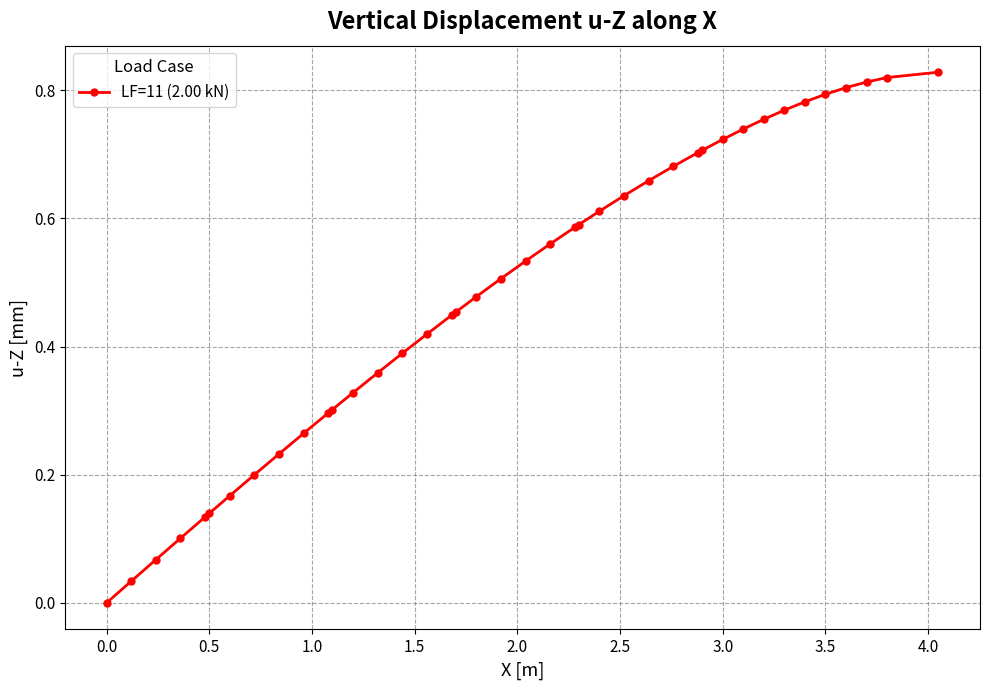

What is the sum of all values?

19.4